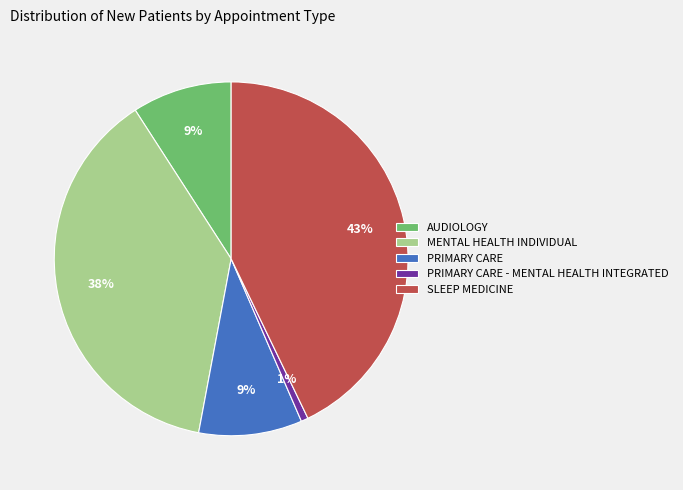

Which category has the biggest portion of the pie?

SLEEP MEDICINE